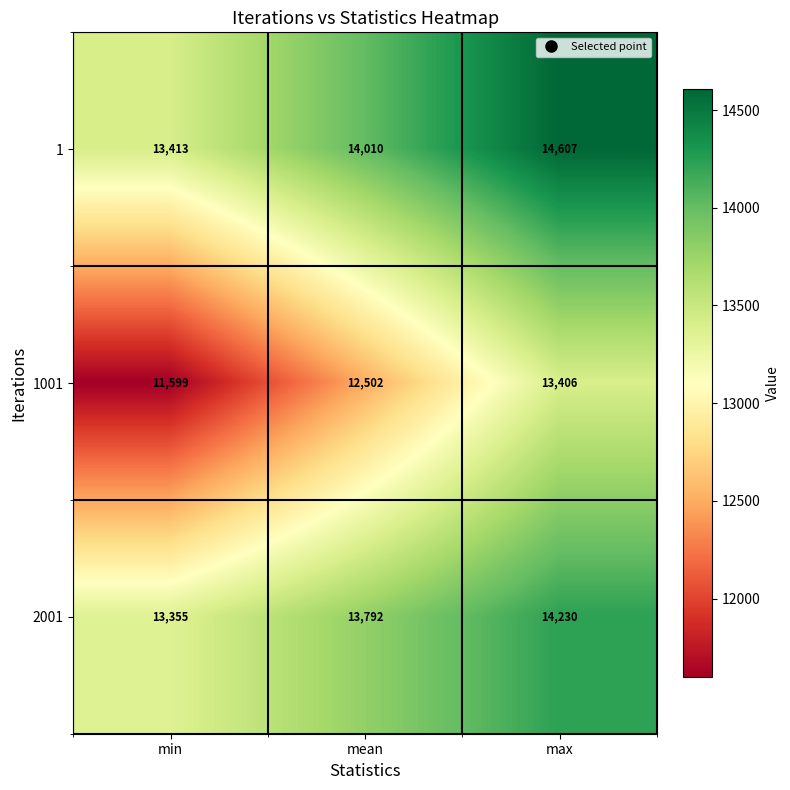

Is it true that 1 equals 14607 at max?

True